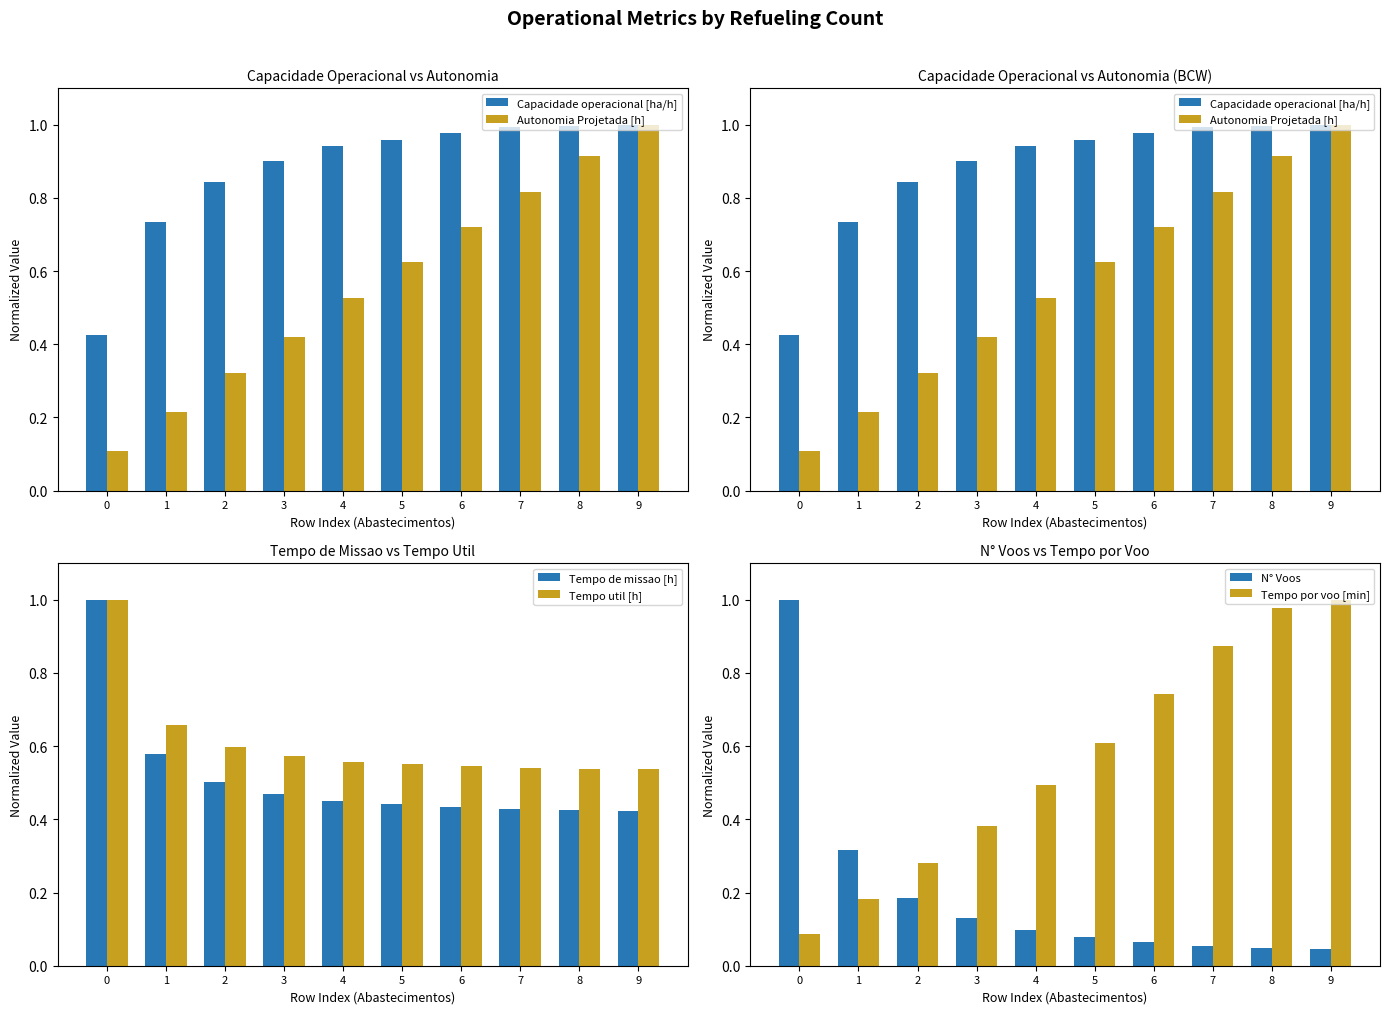

Is the value of Tempo de missao [h] at 3 greater than the value of Tempo util [h] at 5?

No